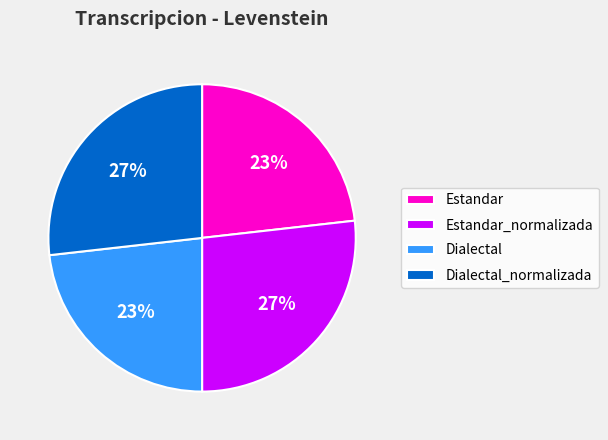

To the nearest percent, what percentage of the pie is Estandar?

23%